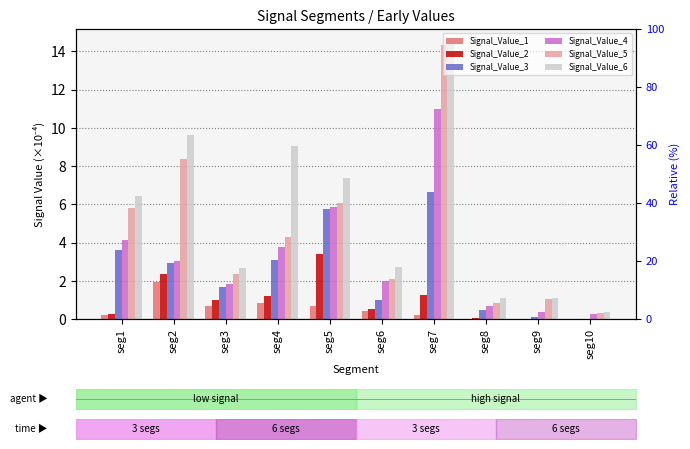

How many data points in Signal_Value_3 are less than 2?

5